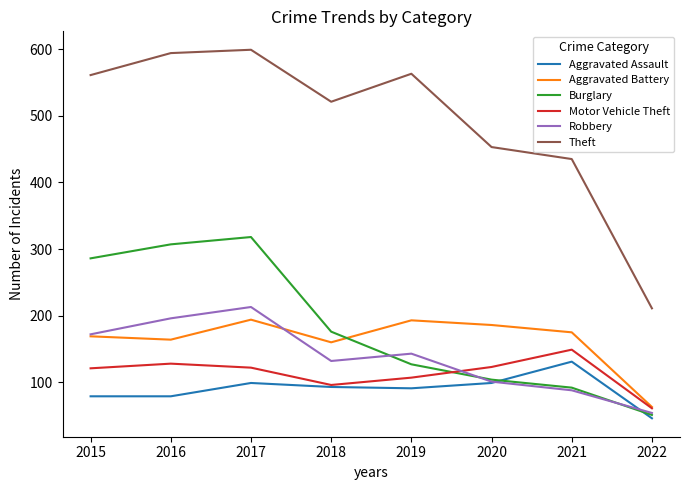

What is the sum of all Burglary values?

1461